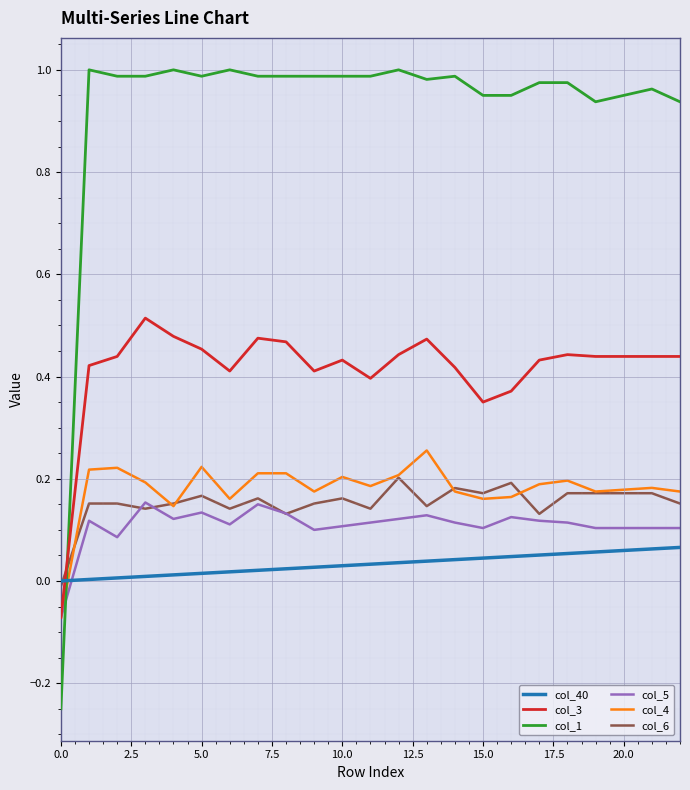

True or false: col_40 and col_1 intersect in this chart.

True